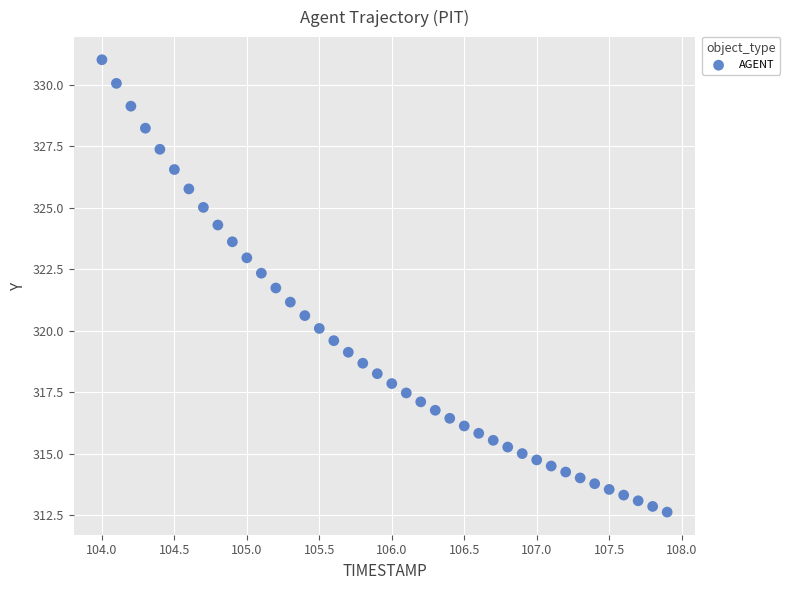

What is the range of X values (max minus min)?

3.9